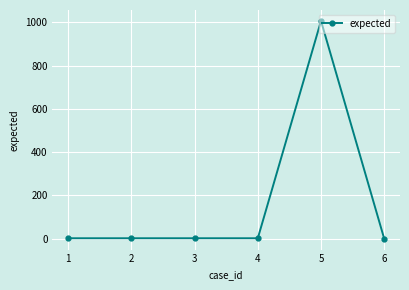

What is the difference between the maximum and minimum values?

1007